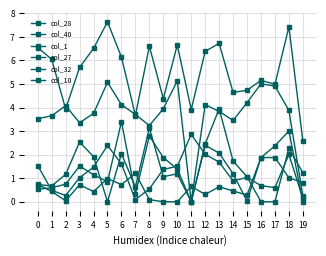

How many categories are shown in the chart?

20